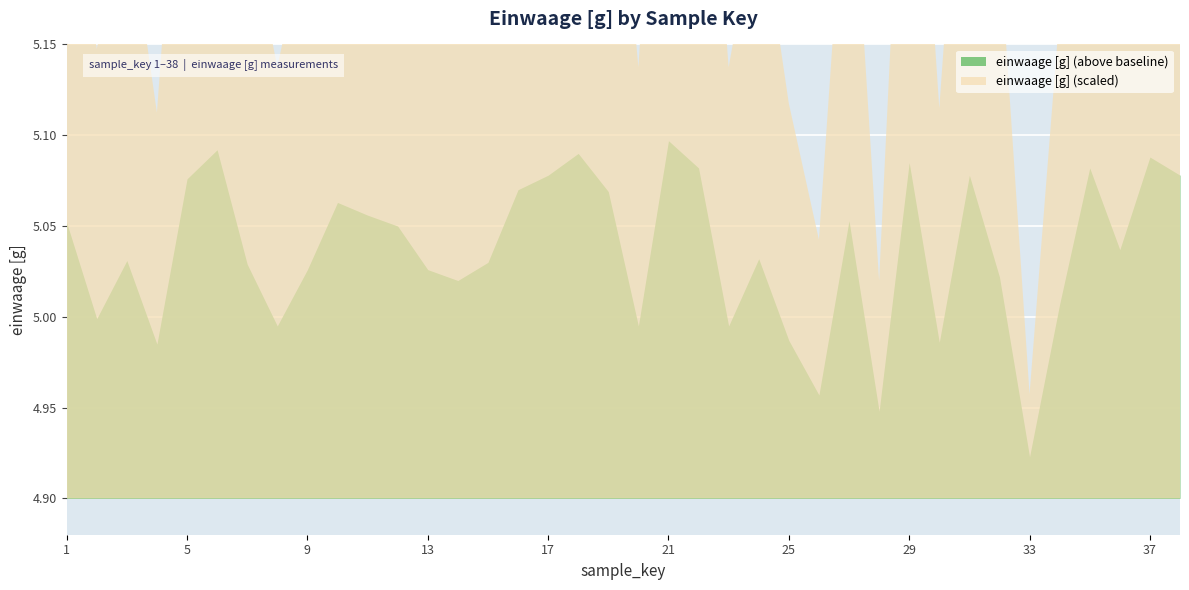

How many interior local valleys does the einwaage [g] series have?

11